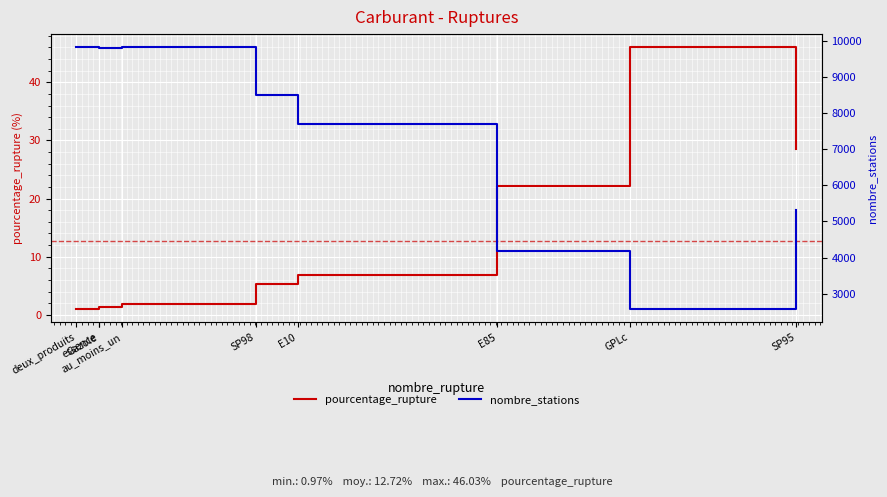

What is the sum of all nombre_stations values?

67452.0